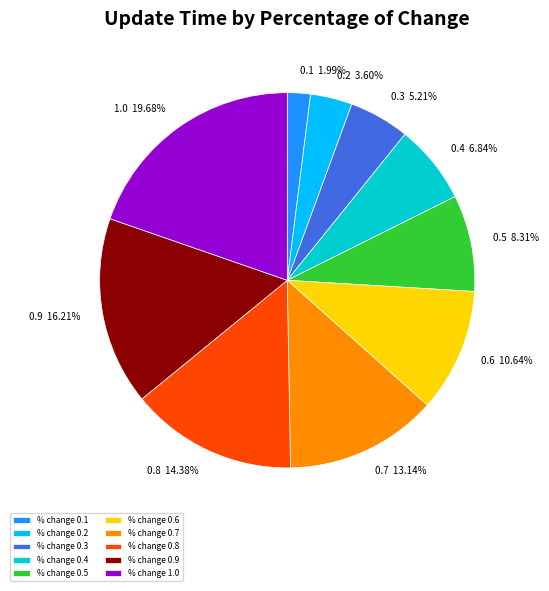

Is there a majority slice in this chart?

No